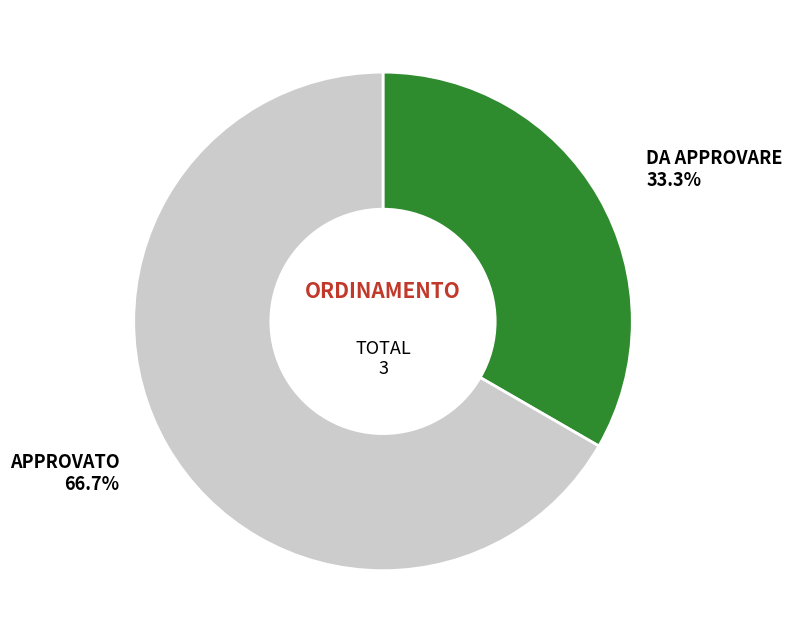

How many slices are in this pie chart?

2